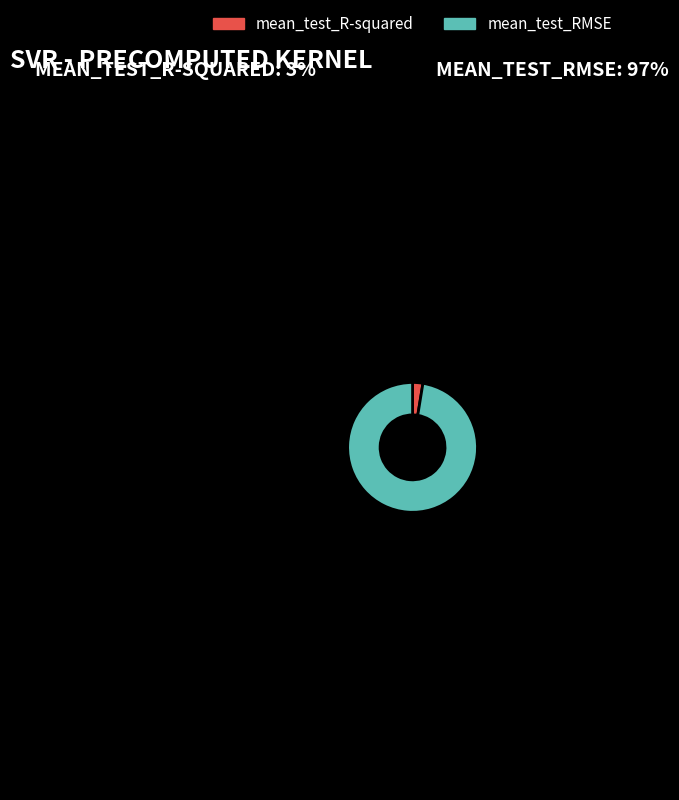

What is the smallest slice in the pie chart?

mean_test_R-squared